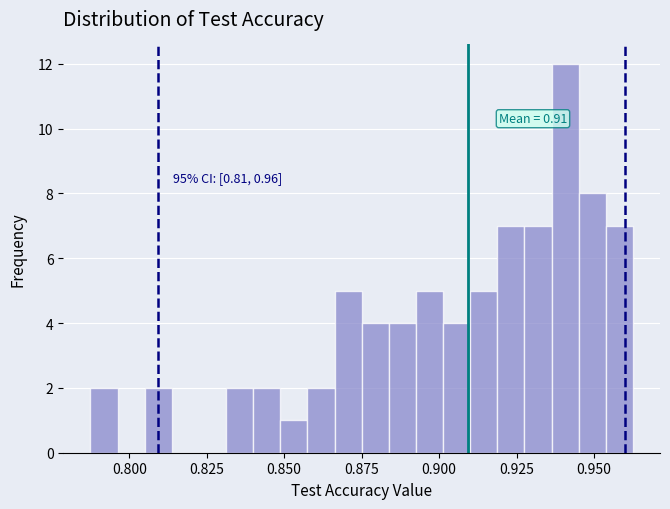

Read against the x-axis, roughly where is the centre of the tallest bar?

0.940